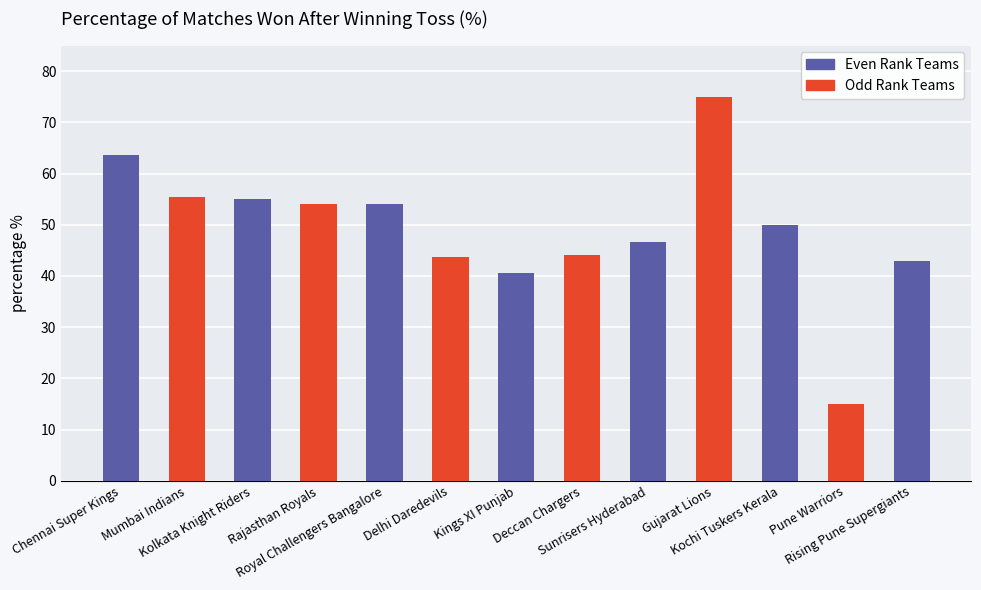

Reading right to left, transcribe all the data shown in this chart.

Rising Pune Supergiants=42.9	Pune Warriors=15.0	Kochi Tuskers Kerala=50.0	Gujarat Lions=75.0	Sunrisers Hyderabad=46.7	Deccan Chargers=44.2	Kings XI Punjab=40.6	Delhi Daredevils=43.8	Royal Challengers Bangalore=54.1	Rajasthan Royals=54.0	Kolkata Knight Riders=55.1	Mumbai Indians=55.4	Chennai Super Kings=63.6